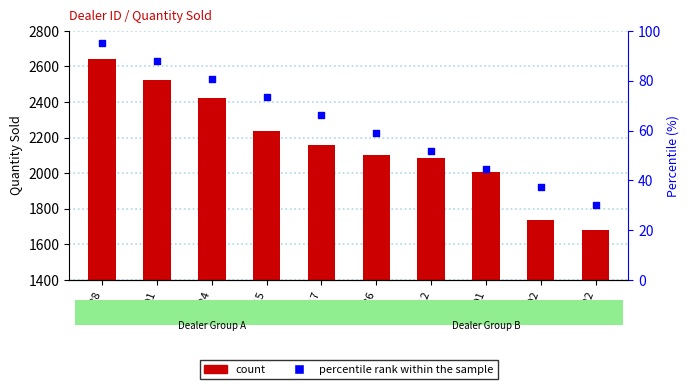

Which series has the widest spread of Y values?

Sum of Quantity Sold